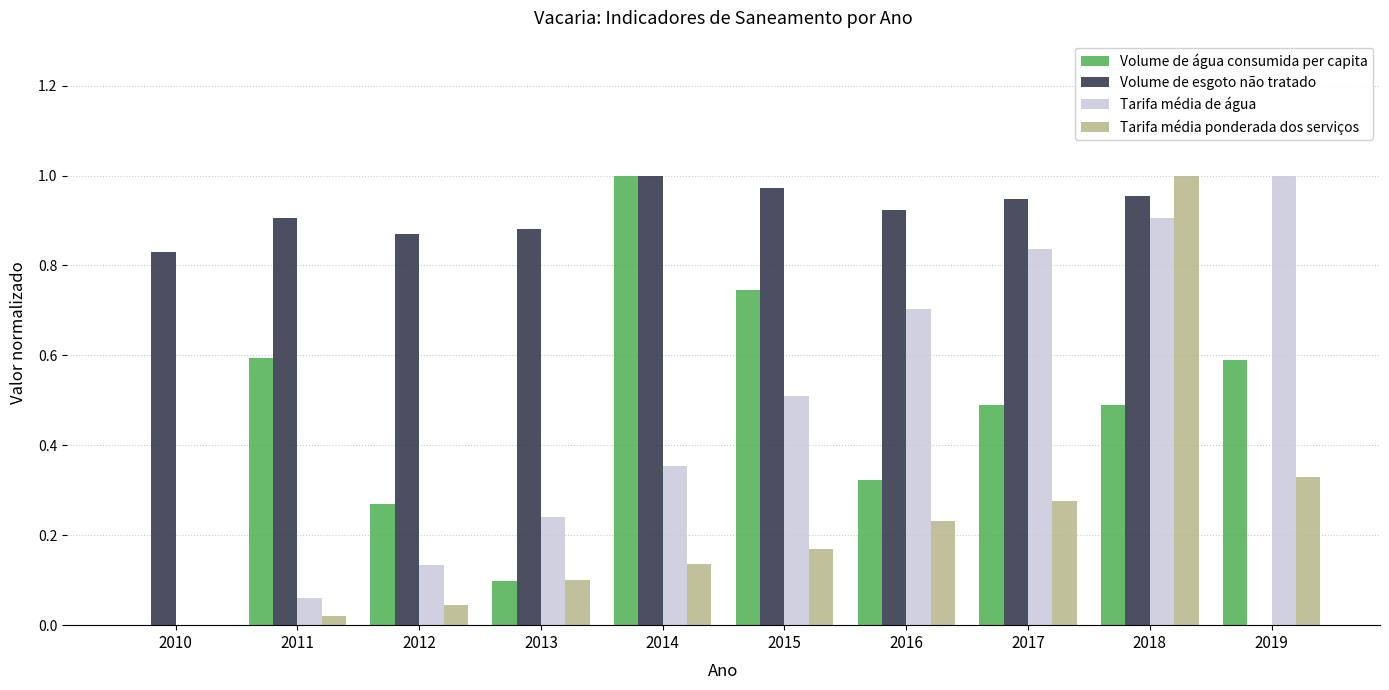

What is the sum of the Volume de esgoto não tratado values at 2010 and 2013?

1.7